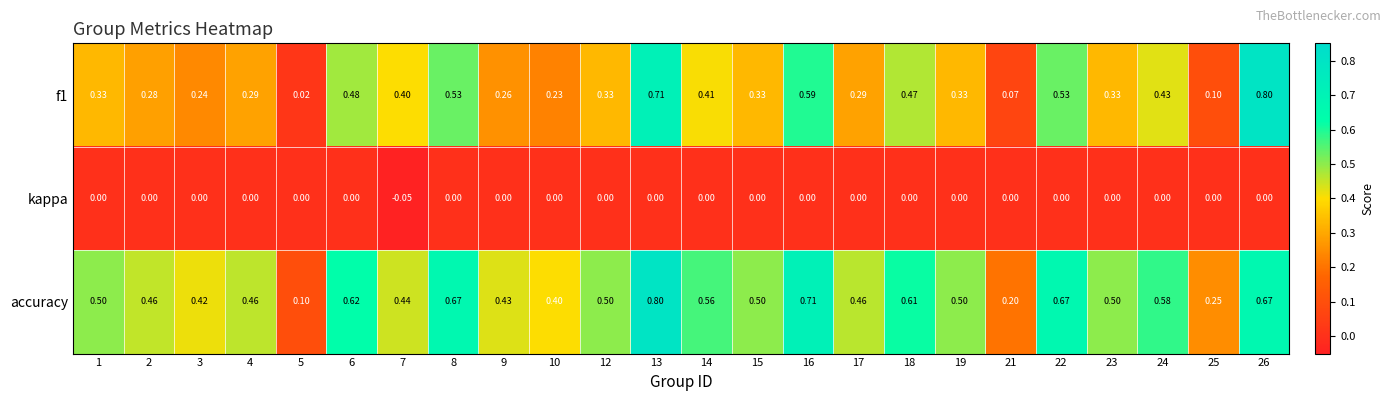

Is the value of kappa at 1 greater than the value of accuracy at 3?

No